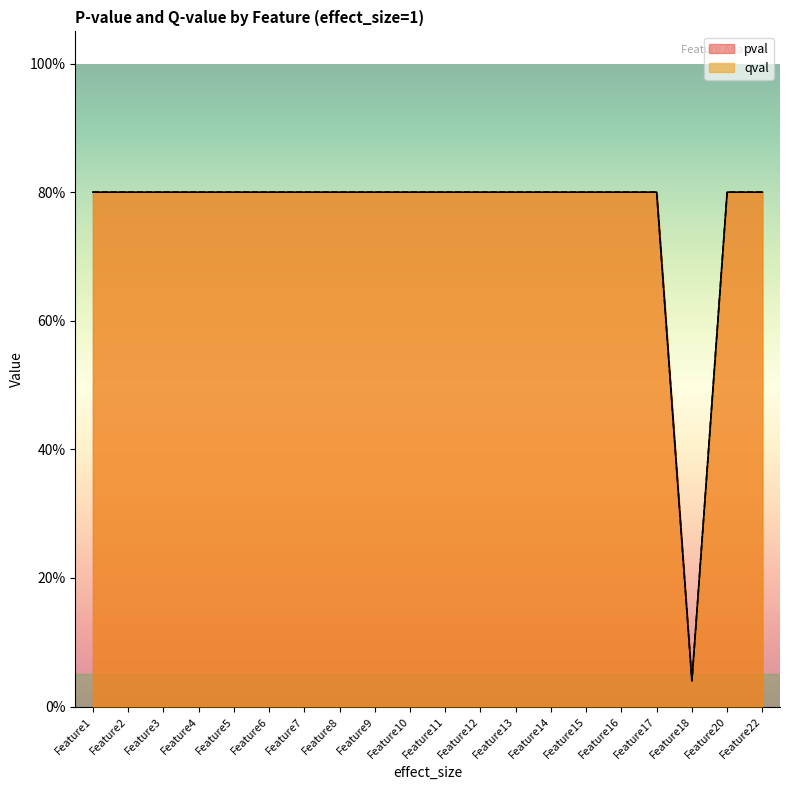

What is the approximate value of pval at Feature17?

0.8